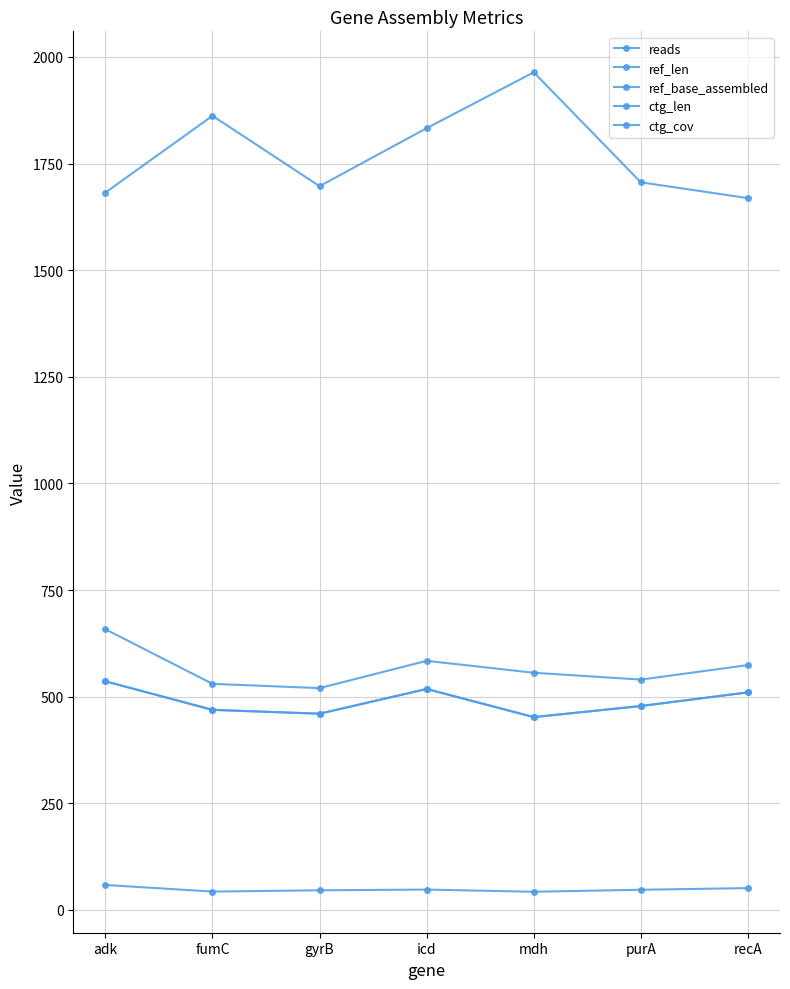

Does the chart have visible grid lines?

Yes